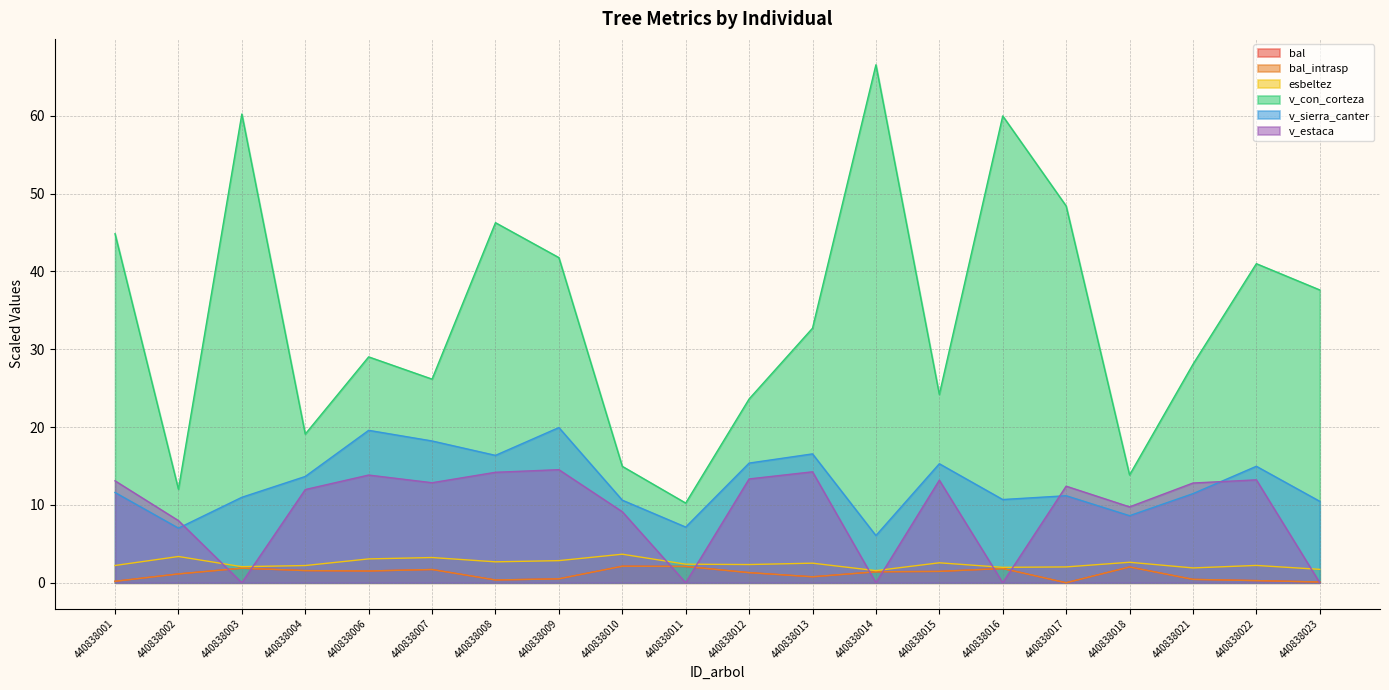

Reading right to left, extract all data points from this chart.

bal: 0.1	0.3	0.4	2.0	0.0	1.8	1.5	1.4	0.8	1.3	2.1	2.1	0.5	0.4	1.7	1.5	1.6	1.9	1.1	0.2
bal_intrasp: 0.1	0.3	0.4	2.0	0.0	1.8	1.5	1.4	0.8	1.3	2.1	2.1	0.5	0.4	1.7	1.5	1.6	1.9	1.1	0.2
esbeltez: 1.7	2.2	1.9	2.6	2.0	2.0	2.6	1.6	2.5	2.3	2.4	3.7	2.8	2.7	3.2	3.1	2.2	2.1	3.4	2.2
v_con_corteza: 37.6	41.0	28.1	13.8	48.4	60.0	24.2	66.5	32.7	23.6	10.2	15.0	41.8	46.3	26.2	29.0	19.1	60.2	12.0	44.8
v_sierra_canter: 10.5	15.0	11.4	8.6	11.2	10.7	15.3	6.1	16.6	15.4	7.2	10.6	19.9	16.4	18.2	19.6	13.7	11.0	7.0	11.6
v_estaca: 0.0	13.2	12.8	9.7	12.4	0.0	13.2	0.0	14.3	13.3	0.0	9.1	14.5	14.2	12.9	13.8	12.0	0.0	8.0	13.1